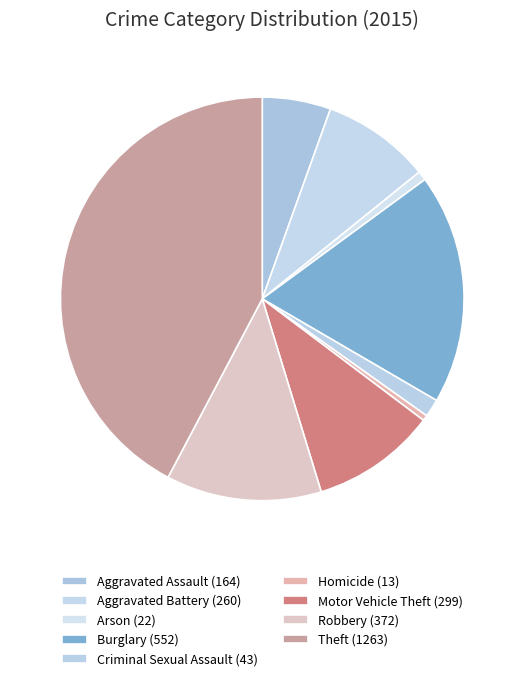

Count the number of slices in the pie.

9